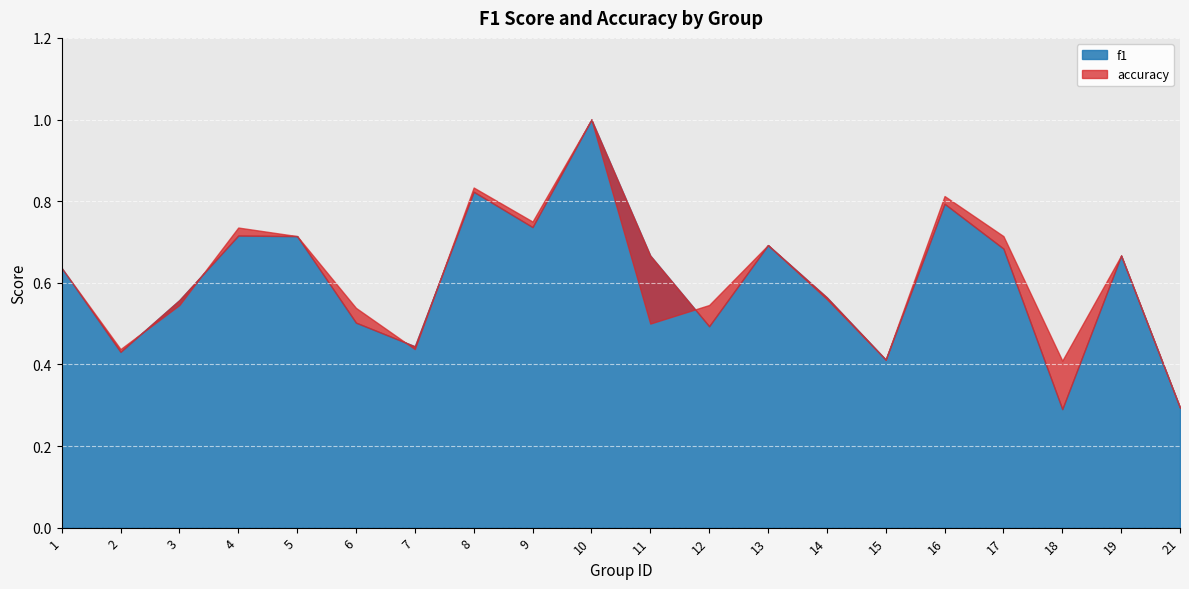

What is the greatest value displayed?

1.0